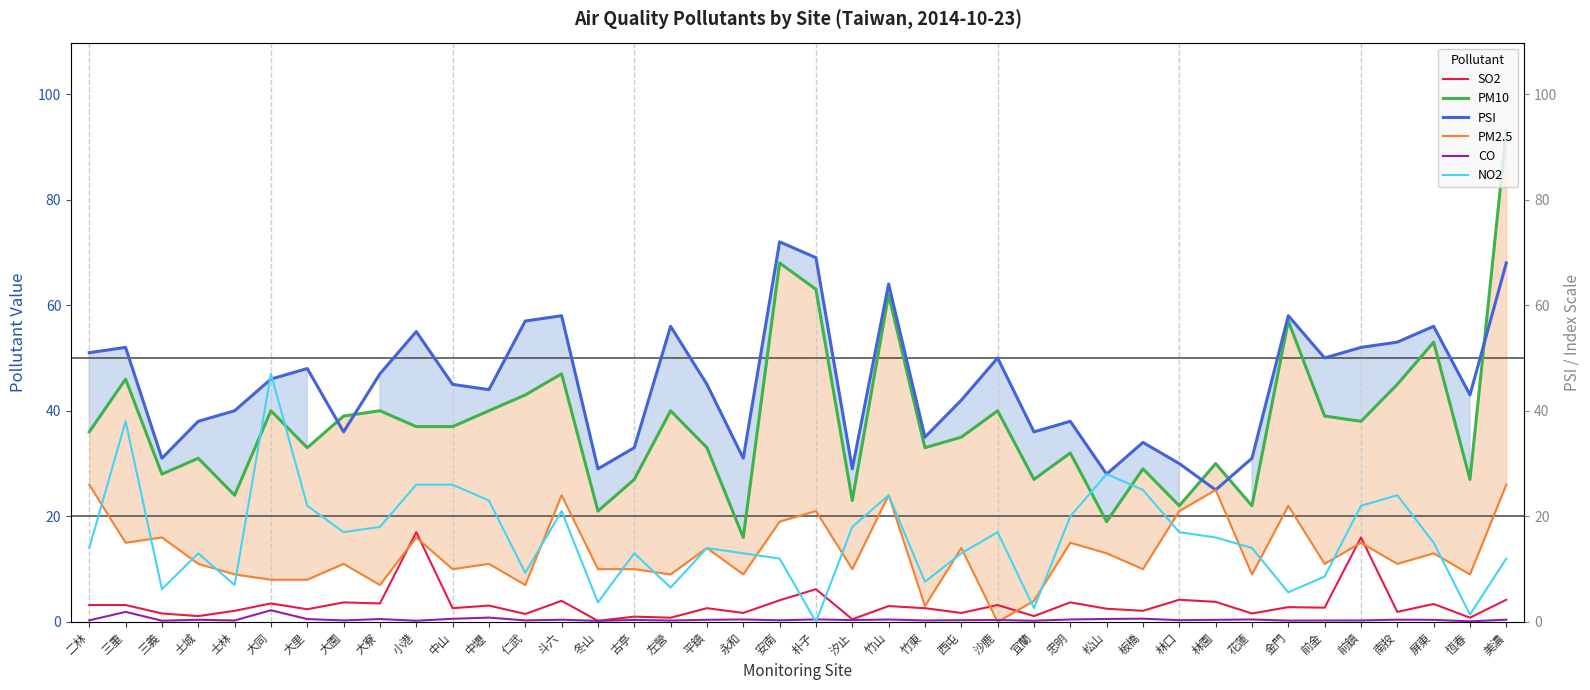

What is the sum of the SO2 values at 仁武 and 恆春?

2.3